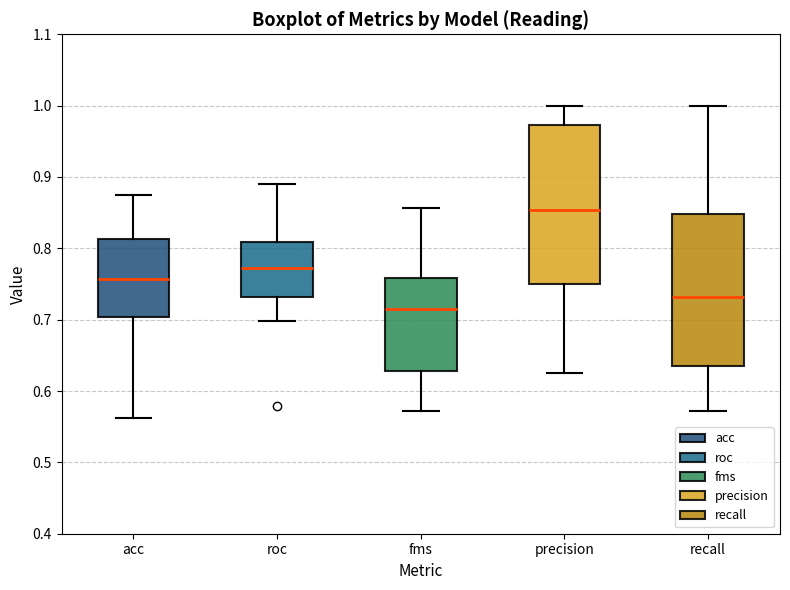

Reading left to right, transcribe this box plot: for each box, give where its median line is, the range the box spans, and where its two whiskers end, as read against the y-axis. The values are not printed on the chart, so give them approximately, as read against the axis.

acc: median 0.76, box 0.70 to 0.81, whiskers 0.56 to 0.88
roc: median 0.77, box 0.73 to 0.81, whiskers 0.70 to 0.89
fms: median 0.71, box 0.63 to 0.76, whiskers 0.57 to 0.86
precision: median 0.85, box 0.75 to 0.97, whiskers 0.63 to 1.00
recall: median 0.73, box 0.64 to 0.85, whiskers 0.57 to 1.00